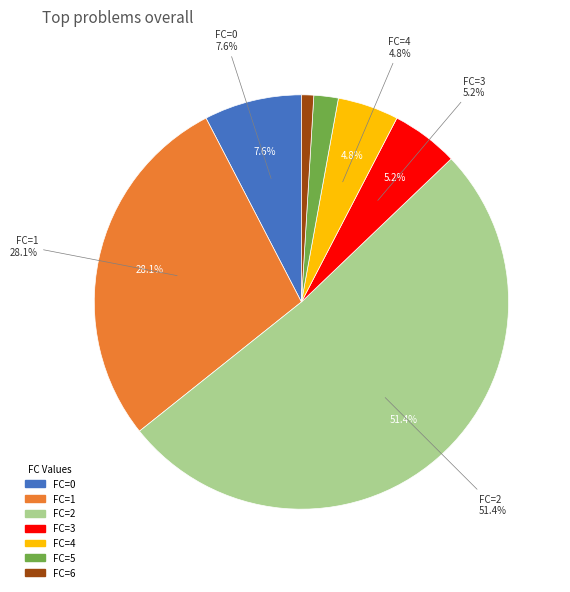

What is the ratio of the value at 0 to the value at 5?

3.2